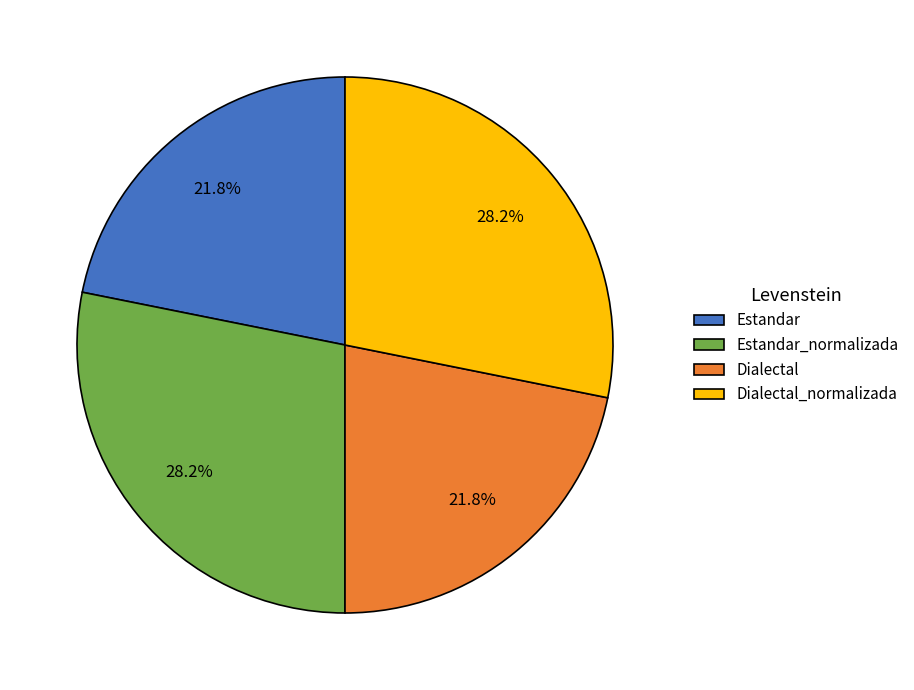

To the nearest percent, what is the difference between the largest and smallest slice percentages?

6%